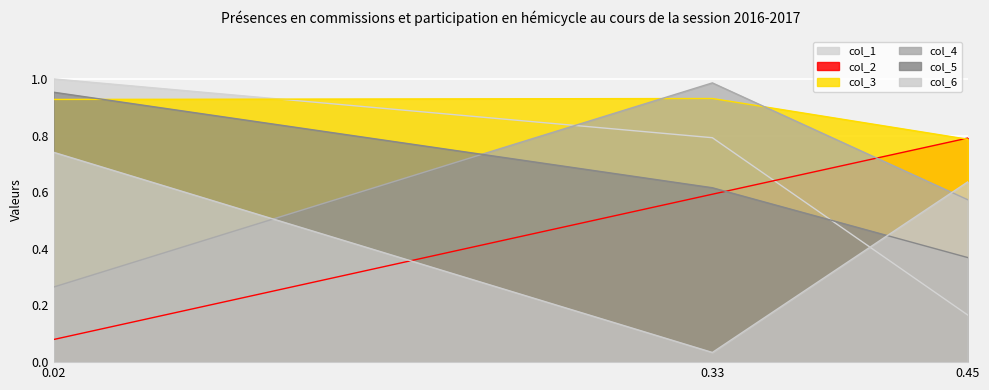

Which has a higher value, 0.45 or 0.02?

0.02